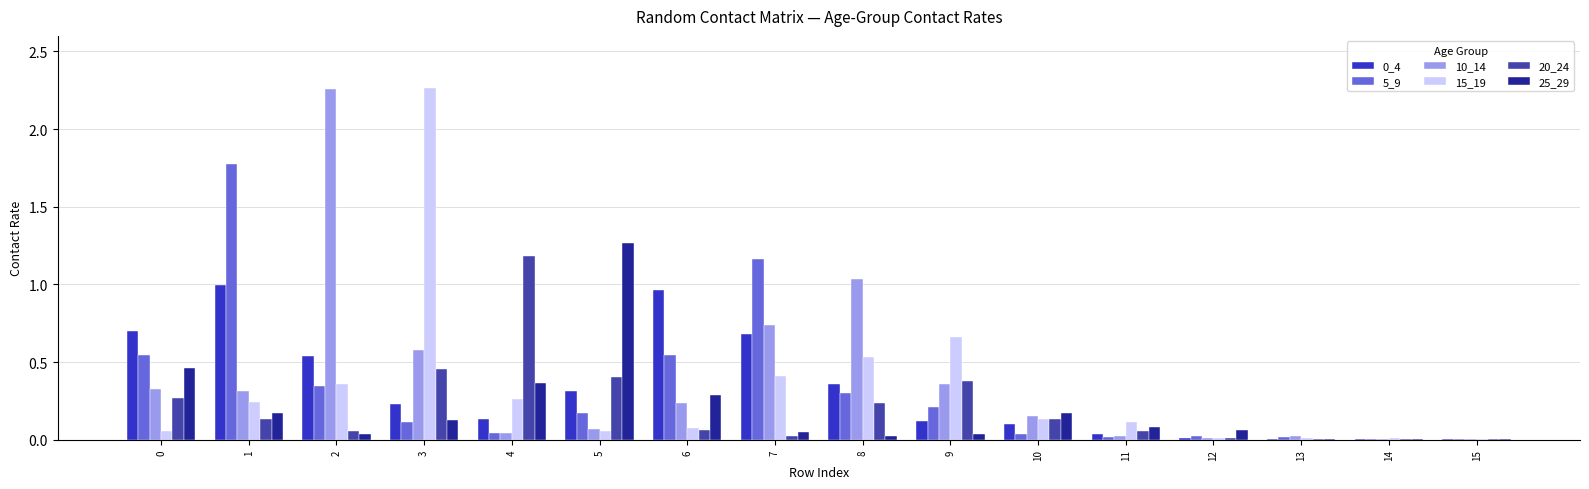

What is the total value across all series at 3?

3.8